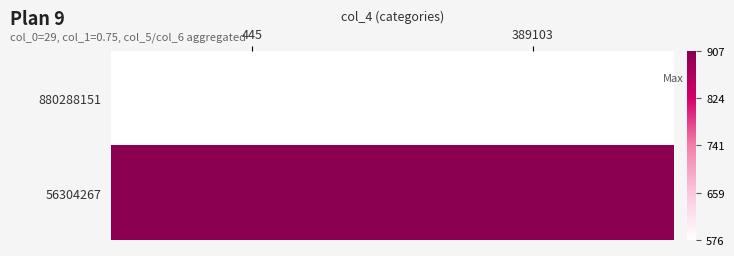

Rank the series at 389103 from highest to lowest value.

56304267, 880288151